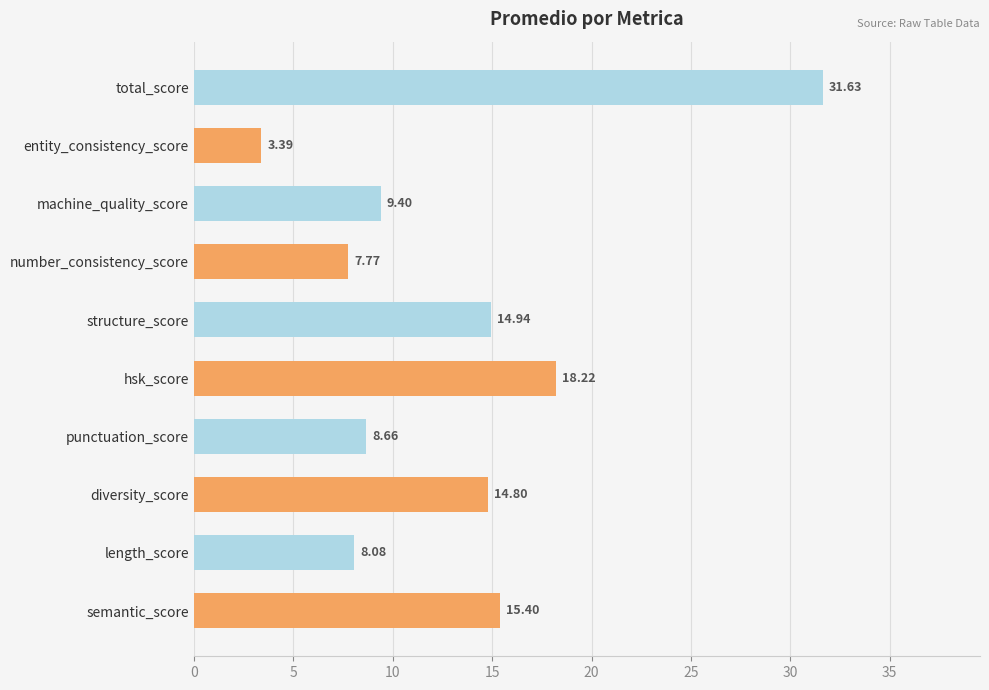

List the labels in order of value, largest first.

total_score, hsk_score, semantic_score, structure_score, diversity_score, machine_quality_score, punctuation_score, length_score, number_consistency_score, entity_consistency_score